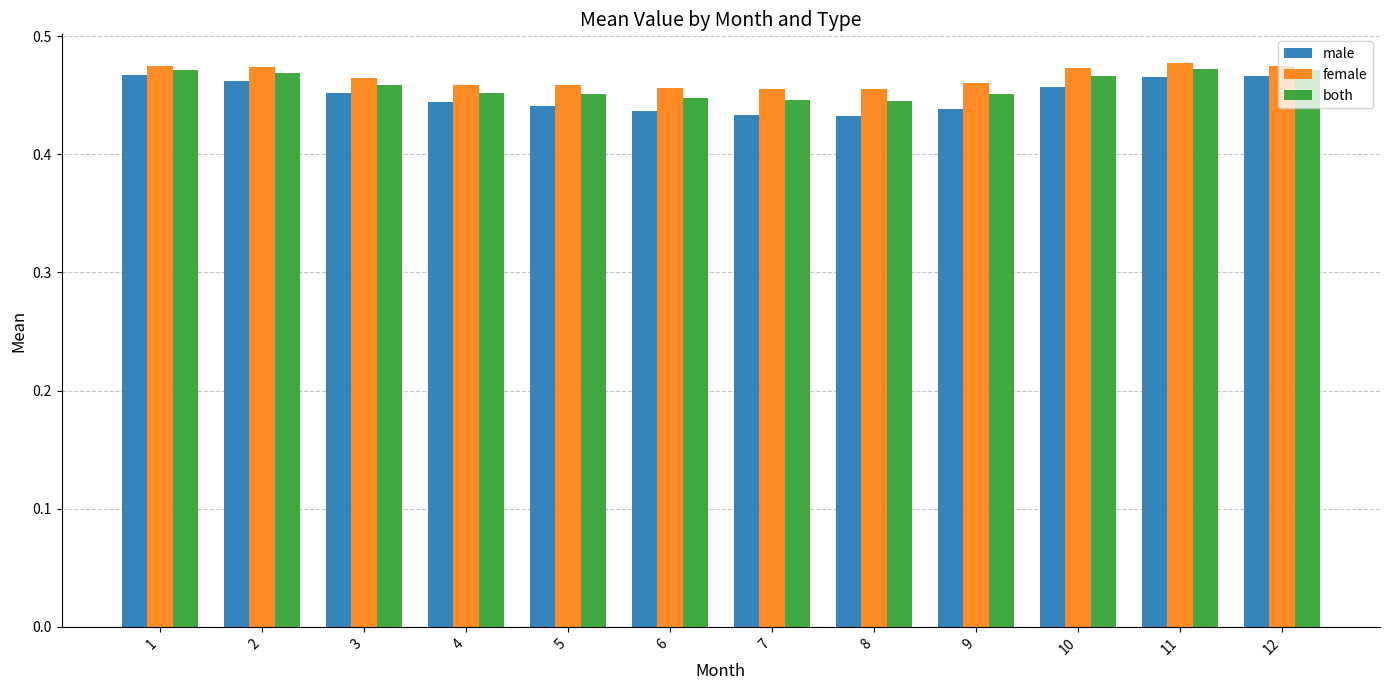

Count the female values in the range 0 to 1.

12